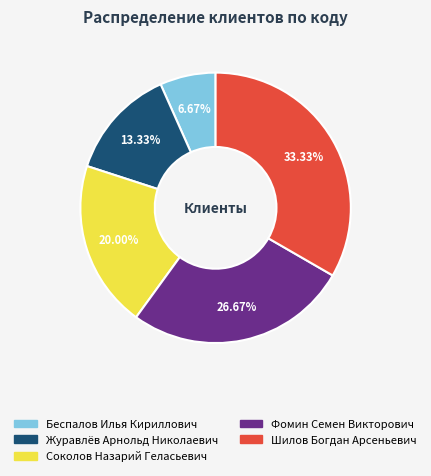

To the nearest percent, what percentage of the pie is Журавлёв Арнольд Николаевич?

13%